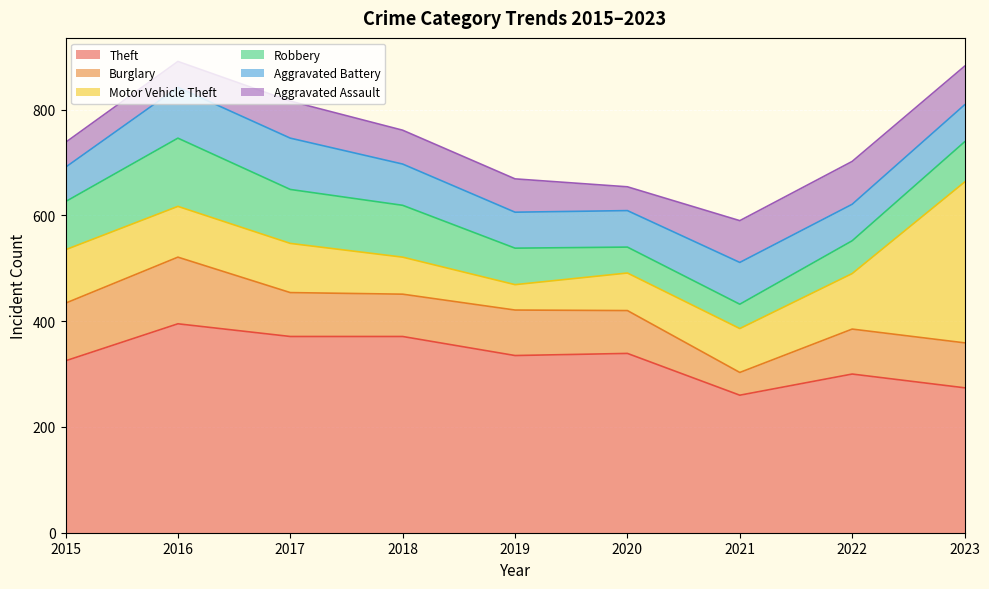

At which category is the sum across all series the highest?

2016